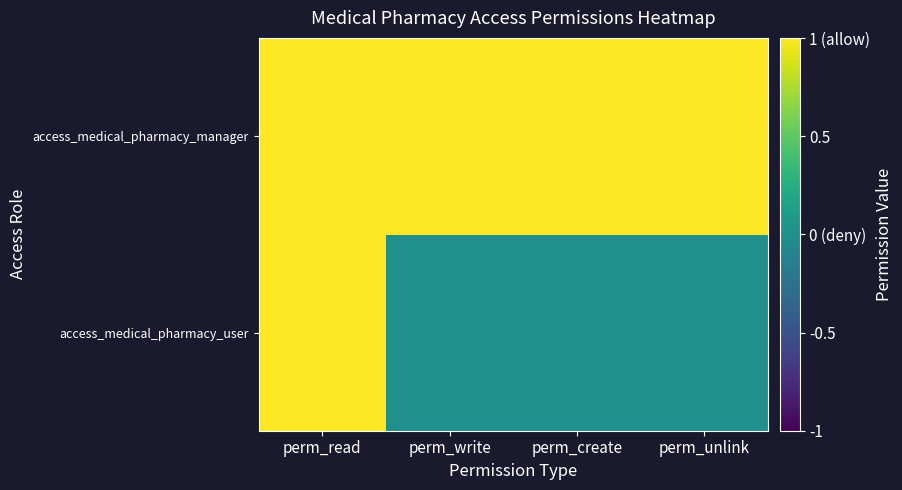

How many distinct data groups are displayed?

2